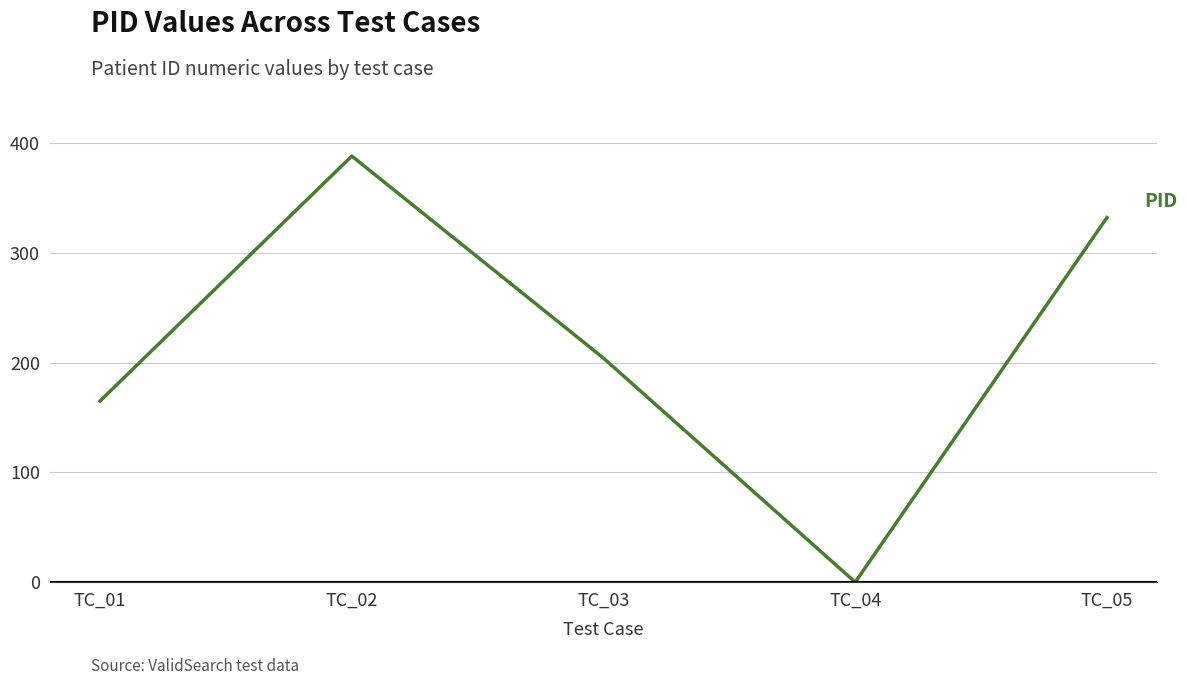

Count the values in the range 165 to 332.

3